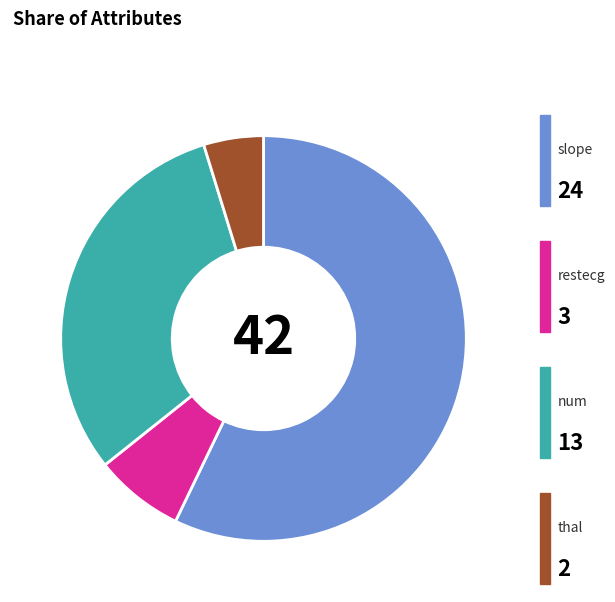

Does any single category account for the majority?

Yes